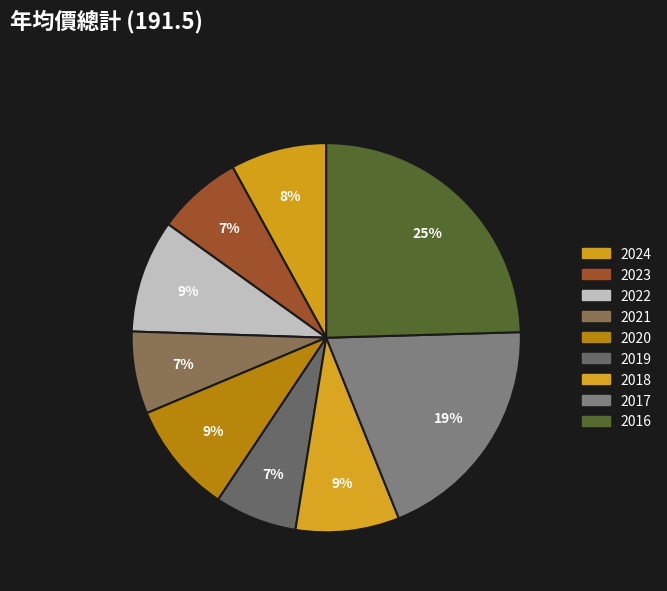

Does any single category account for the majority?

No